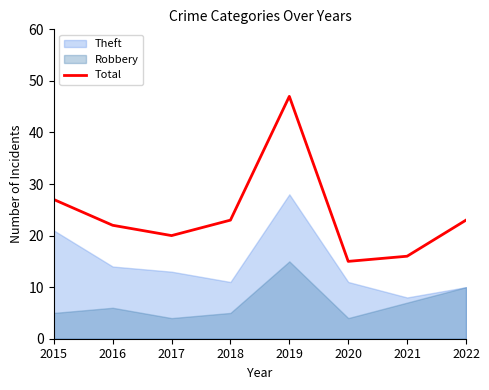

Which has a higher value, 2018 or 2015?

2015